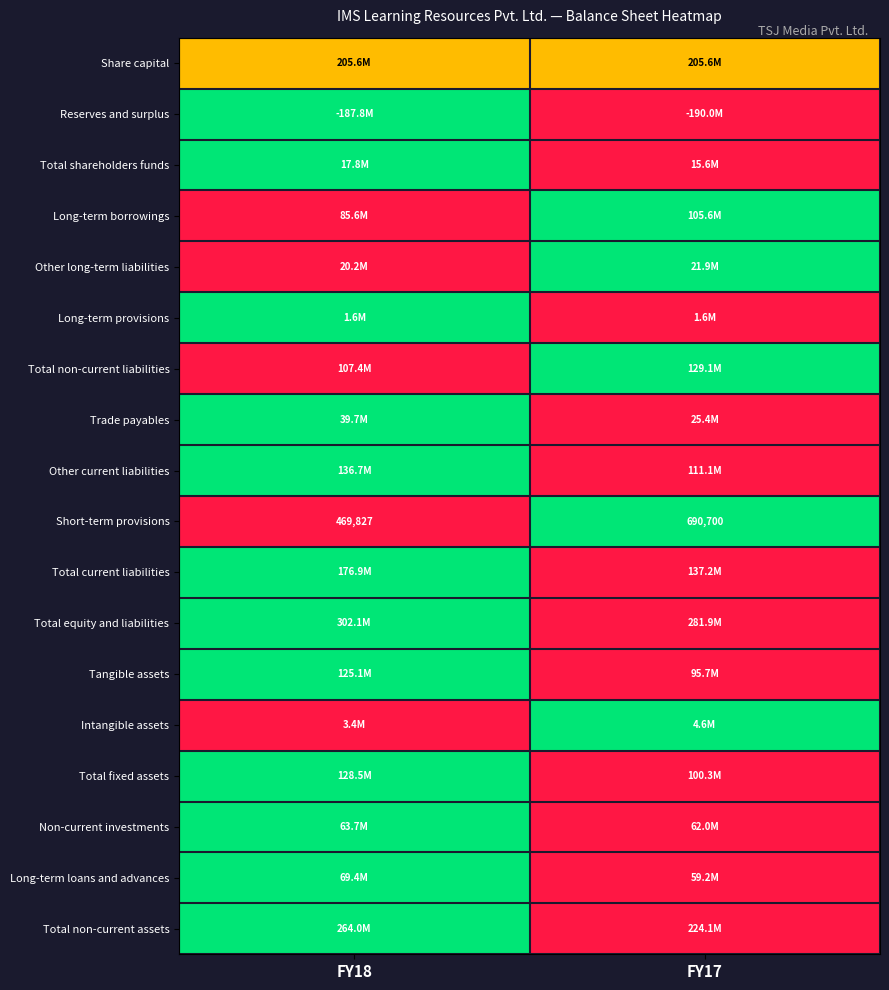

At which category is the sum across all series the highest?

FY18